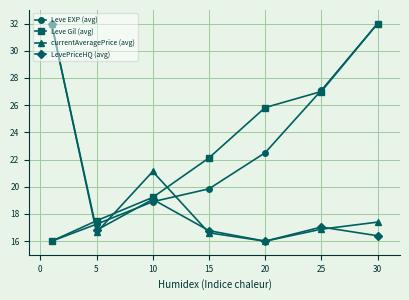

What is the sum of all Leve Gil (avg) values?

159.7